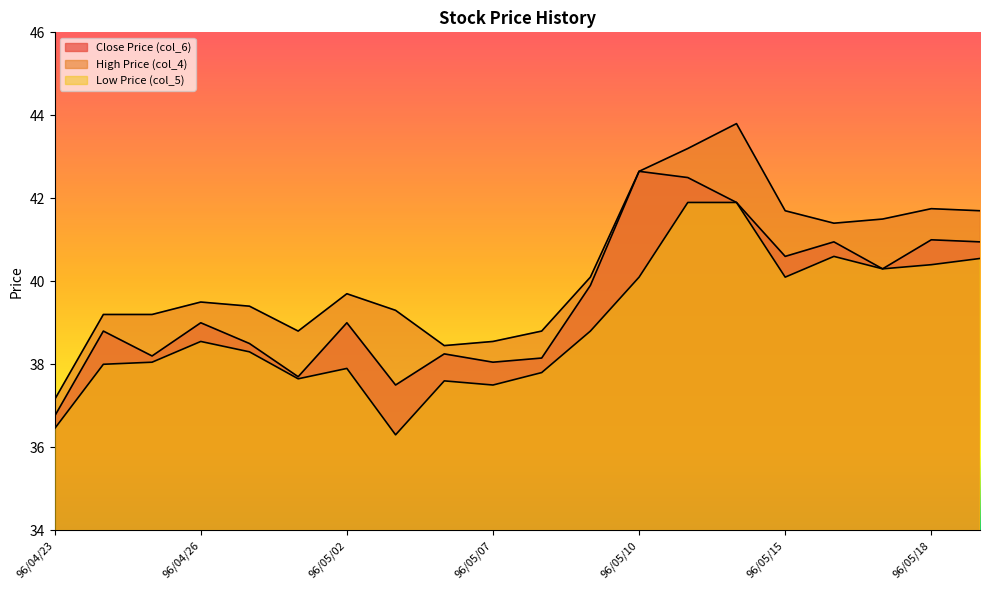

Is the value of High Price (col_4) at 96/05/09 greater than the value of Close Price (col_6) at 96/05/03?

Yes